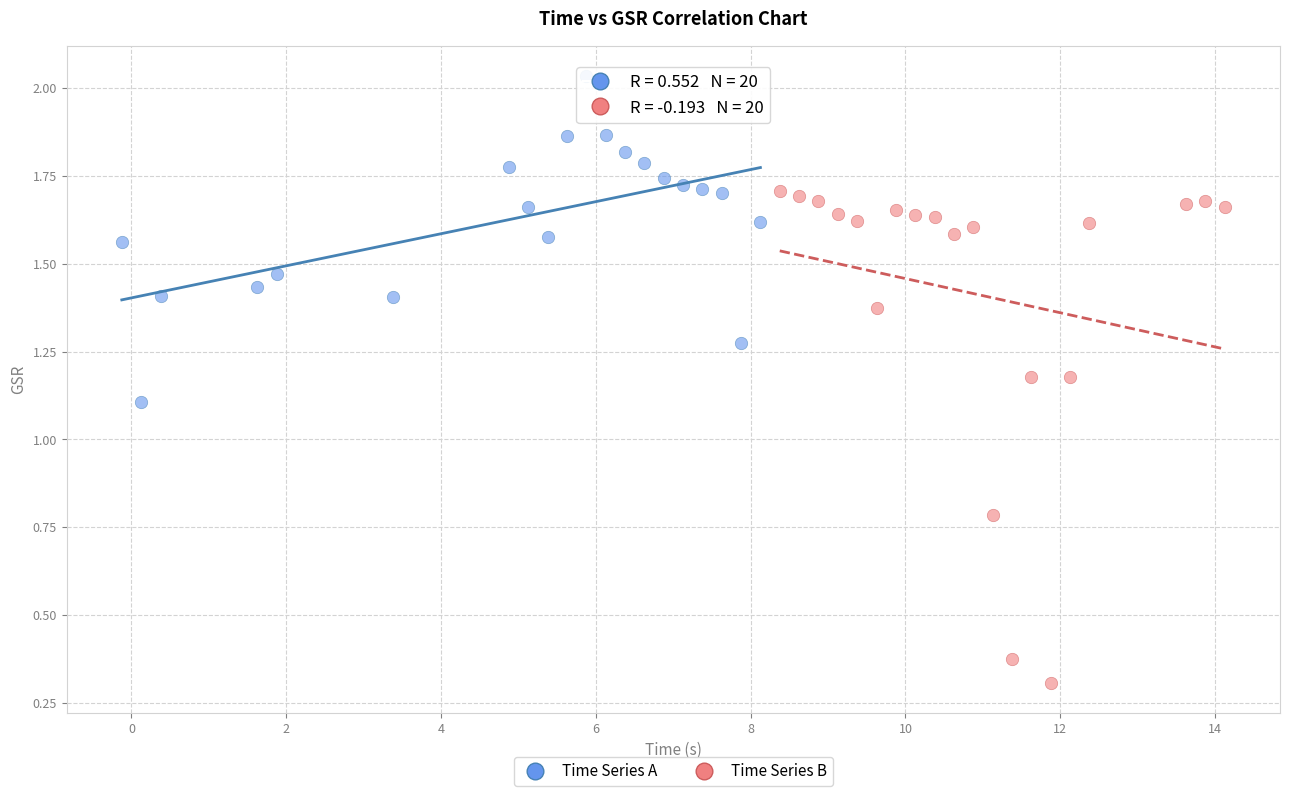

Which series contains the lowest Y value?

Time Series B